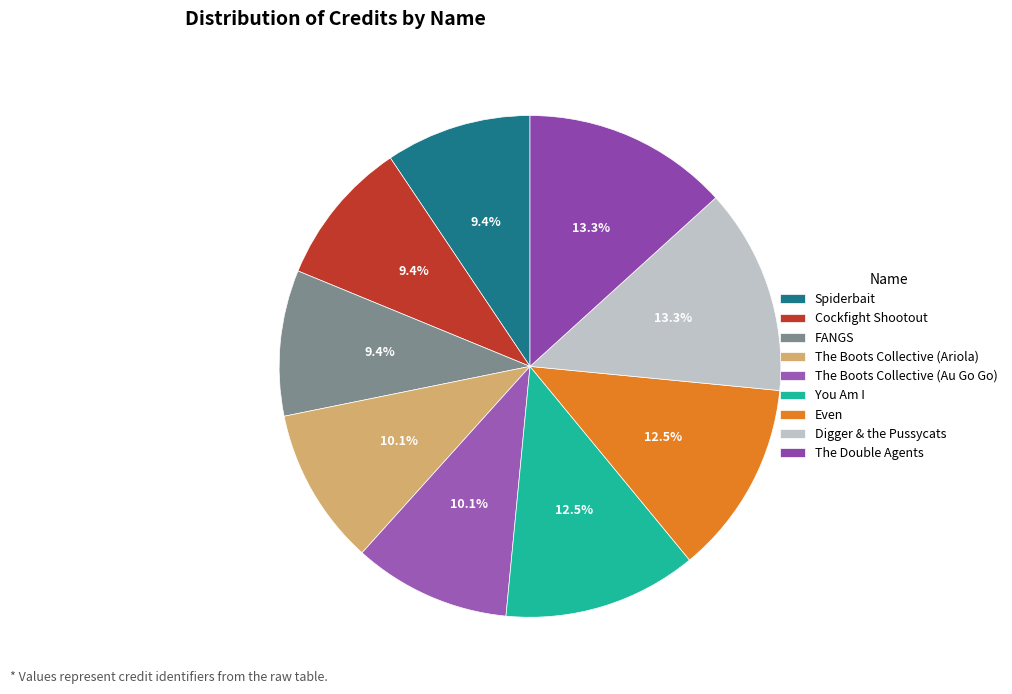

How many segments does this pie chart have?

9